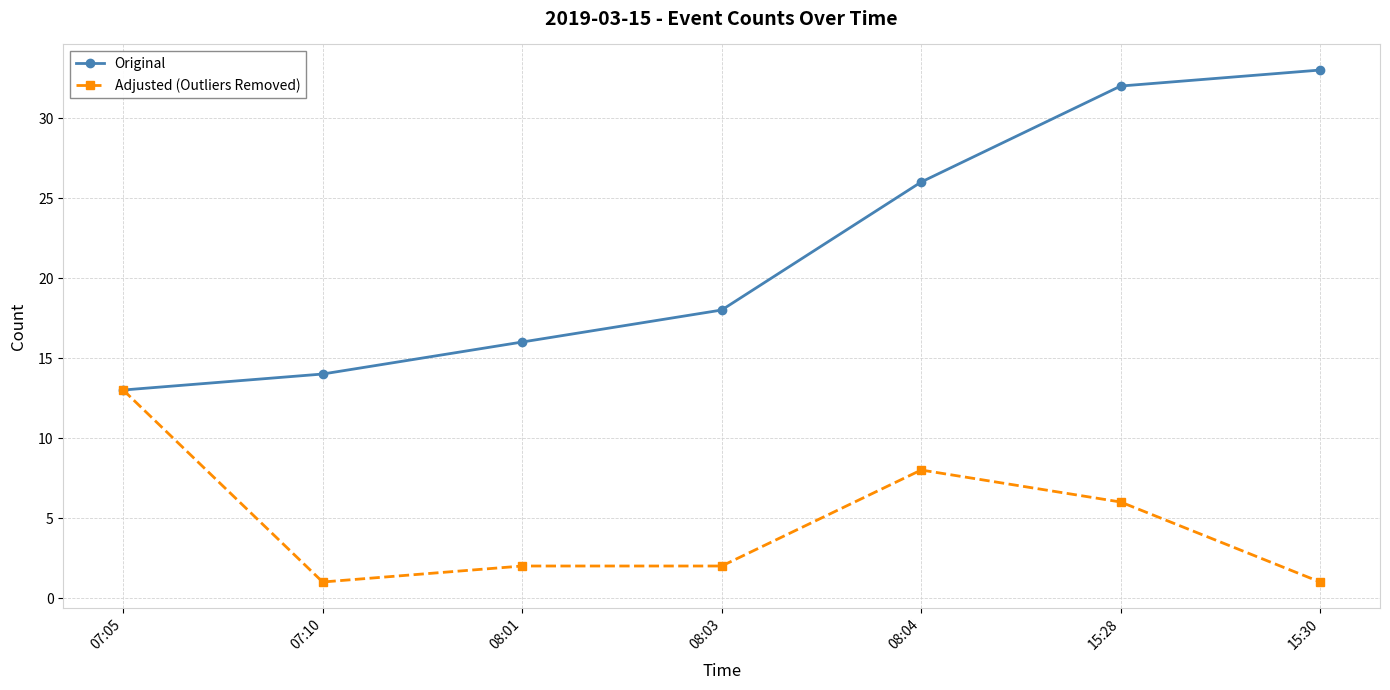

What is the difference between the maximum and minimum values in the Adjusted (Outliers Removed) series?

12